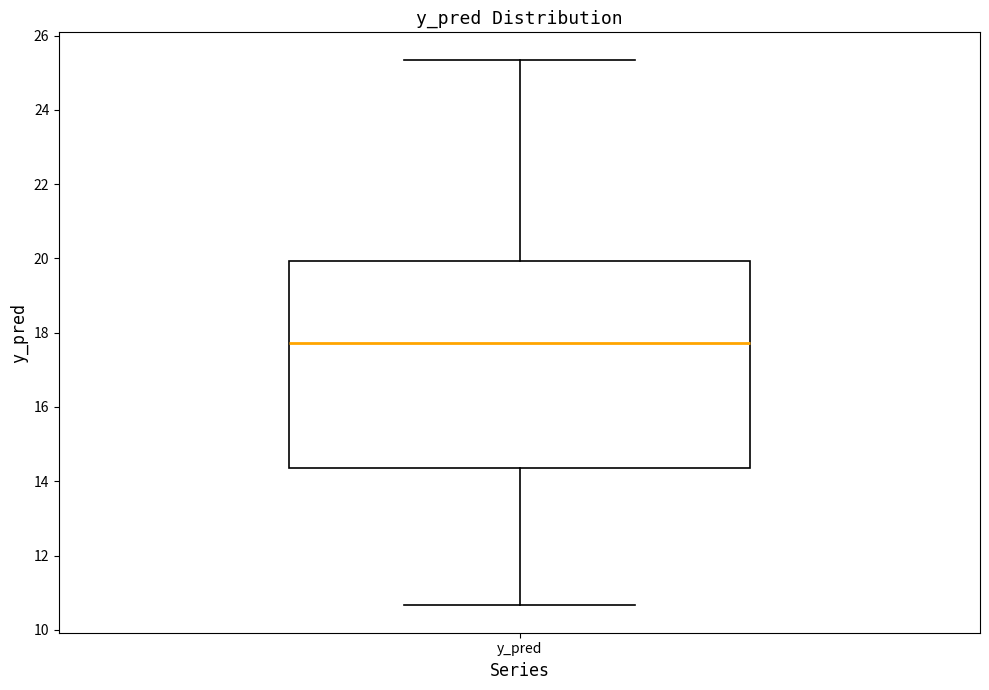

Where does the upper whisker of the box for y_pred end on the y-axis? The values are not printed on the chart, so give them approximately, as read against the axis.

25.4